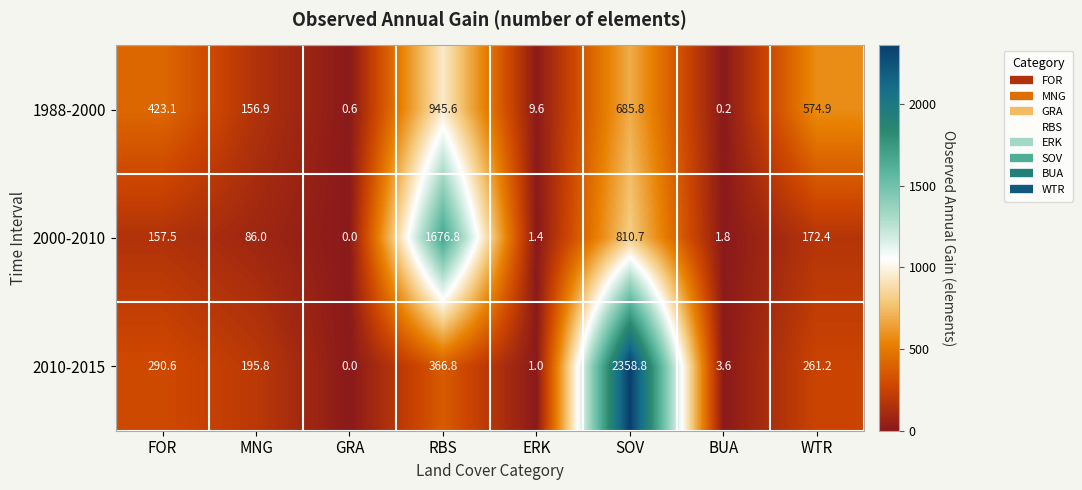

Which series changed the most between FOR and RBS?

2000-2010